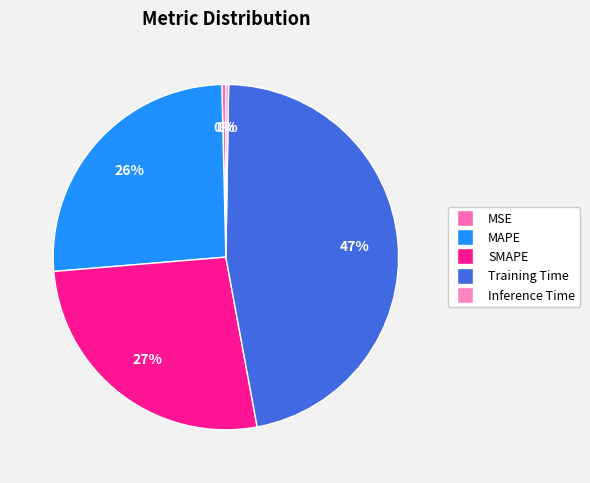

Count the number of slices in the pie.

5